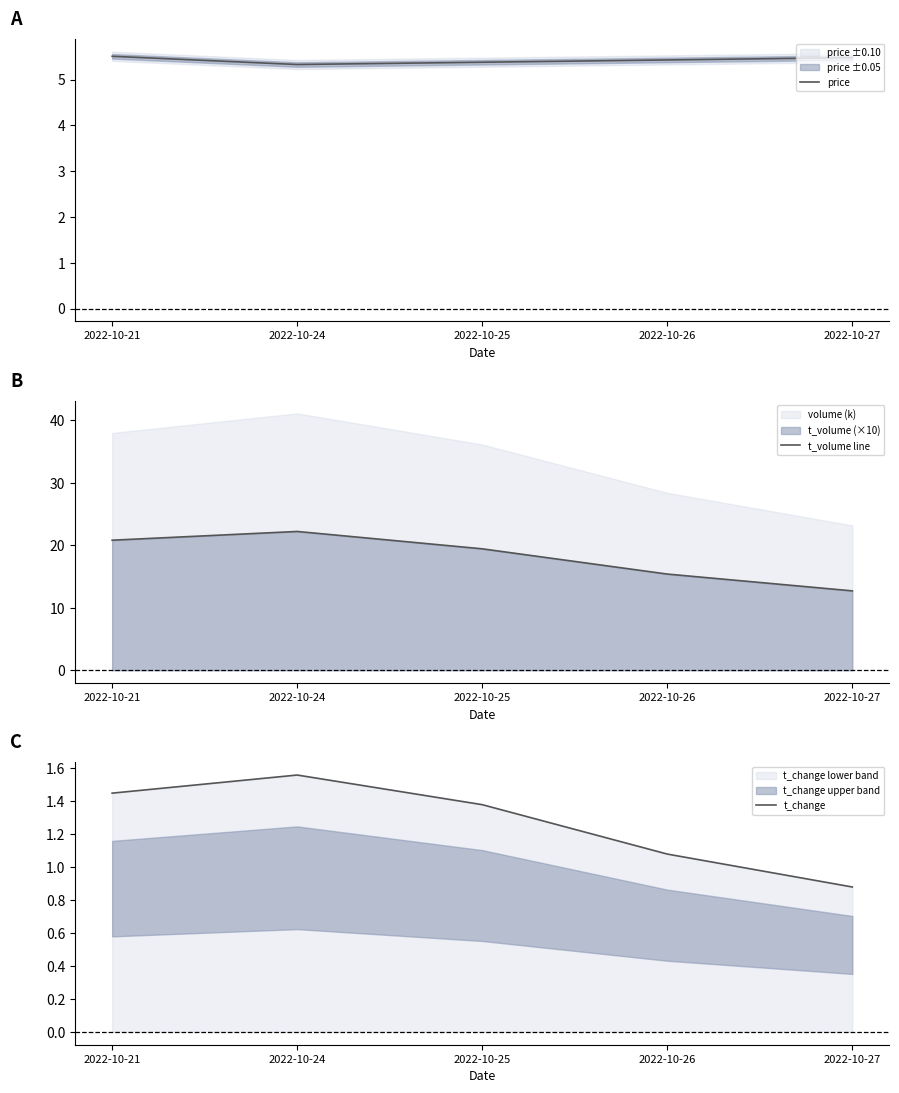

True or false: t_volume line has more than 1 interior local peaks.

False